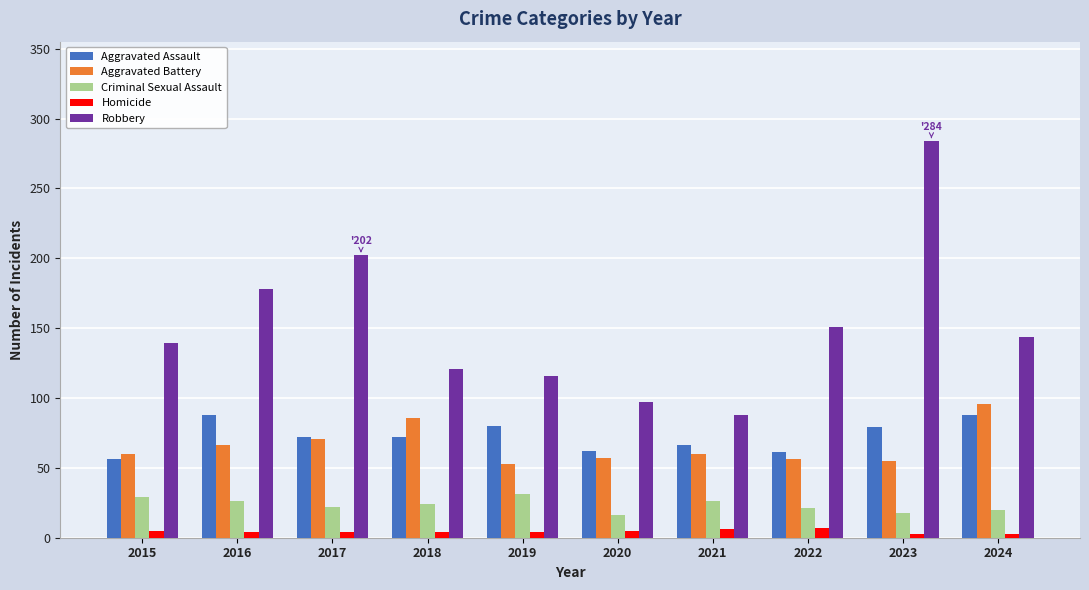

Which category has the highest value across all series?

2023